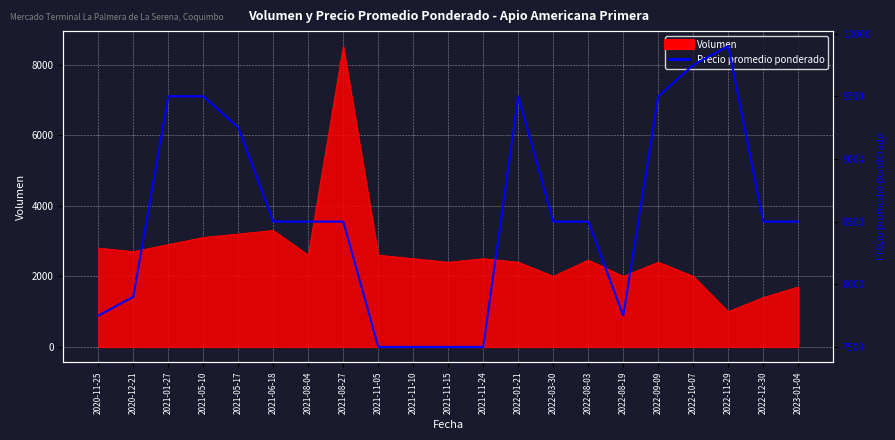

Which has a higher value, 2022-08-19 or 2021-01-27?

2021-01-27